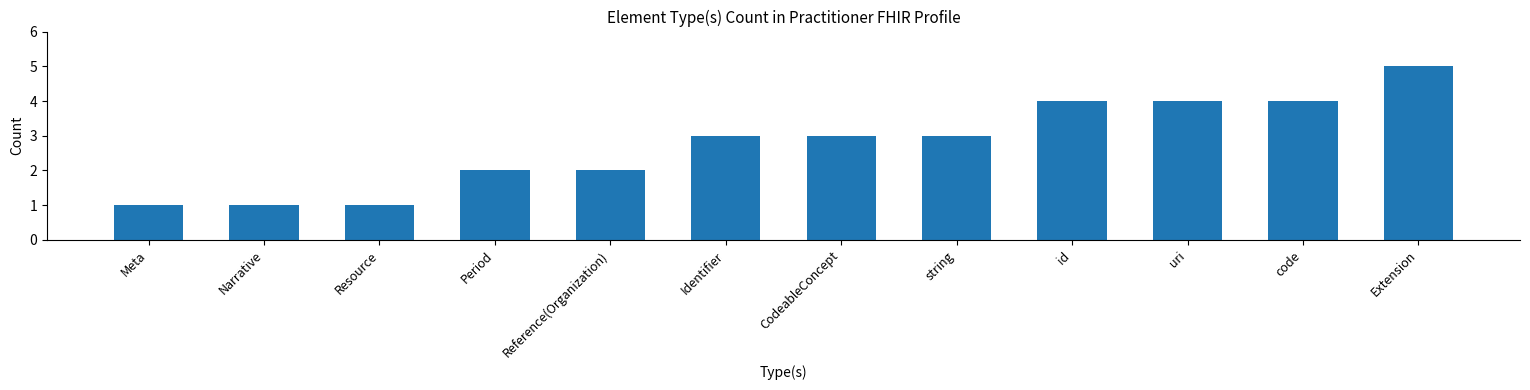

True or false: the data shows 1 at string.

False